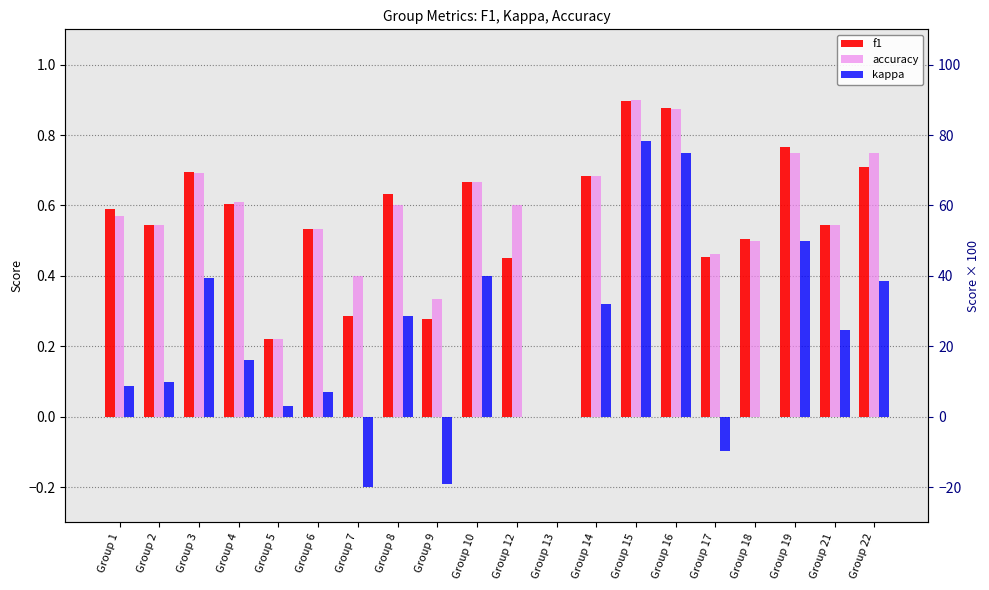

What is the sum of all kappa values?

4.0